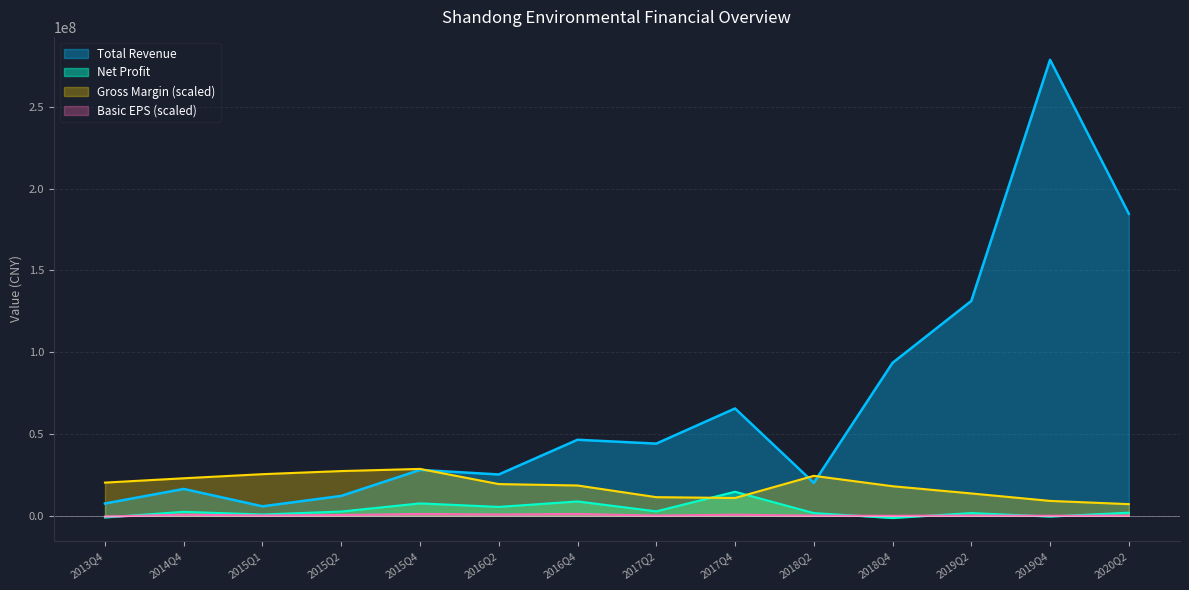

What is the total value across all series at 2018Q4?

110058480.1